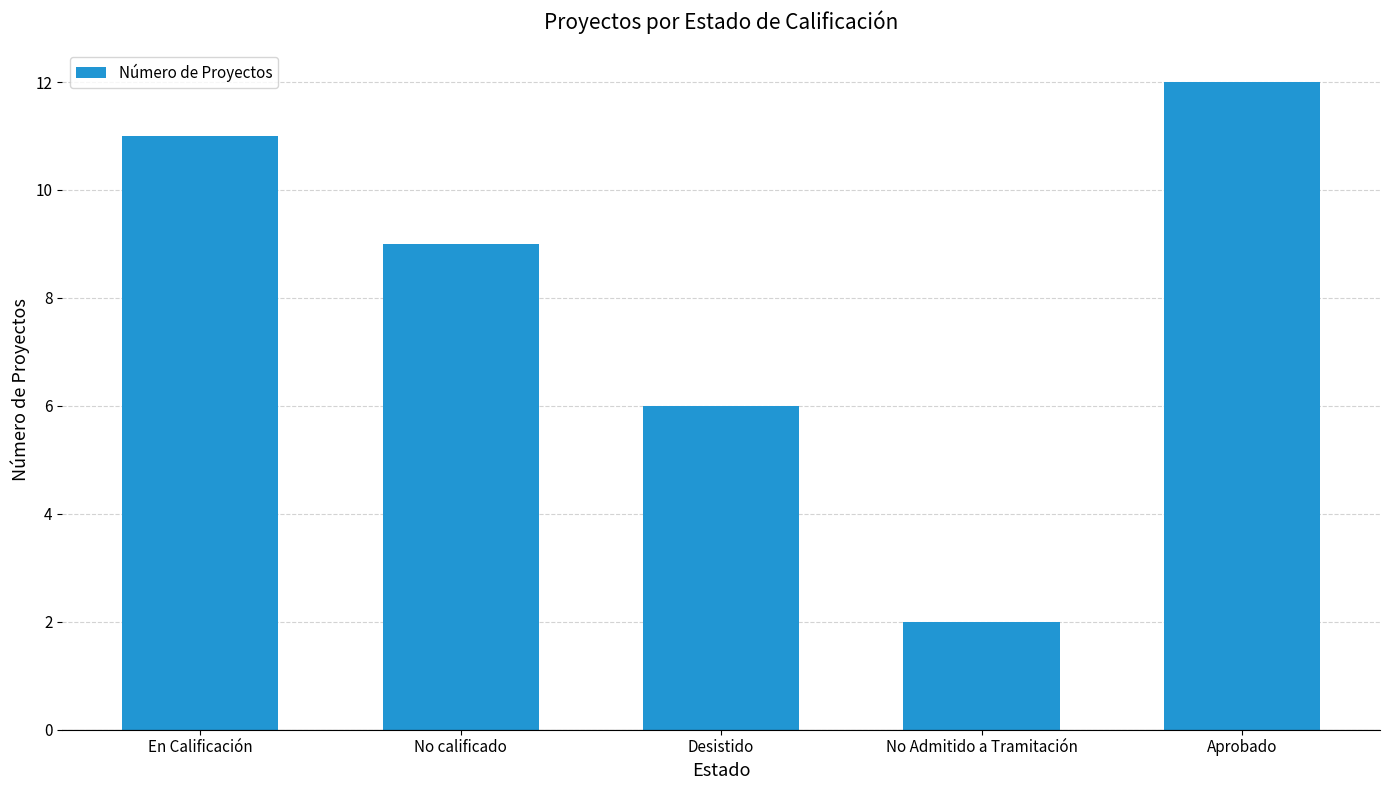

Which category has the highest value across all series?

Aprobado